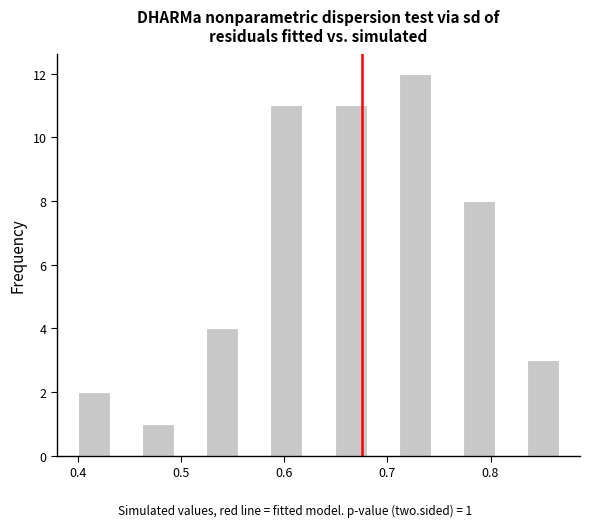

Read against the x-axis, roughly where is the centre of the tallest bar?

0.73